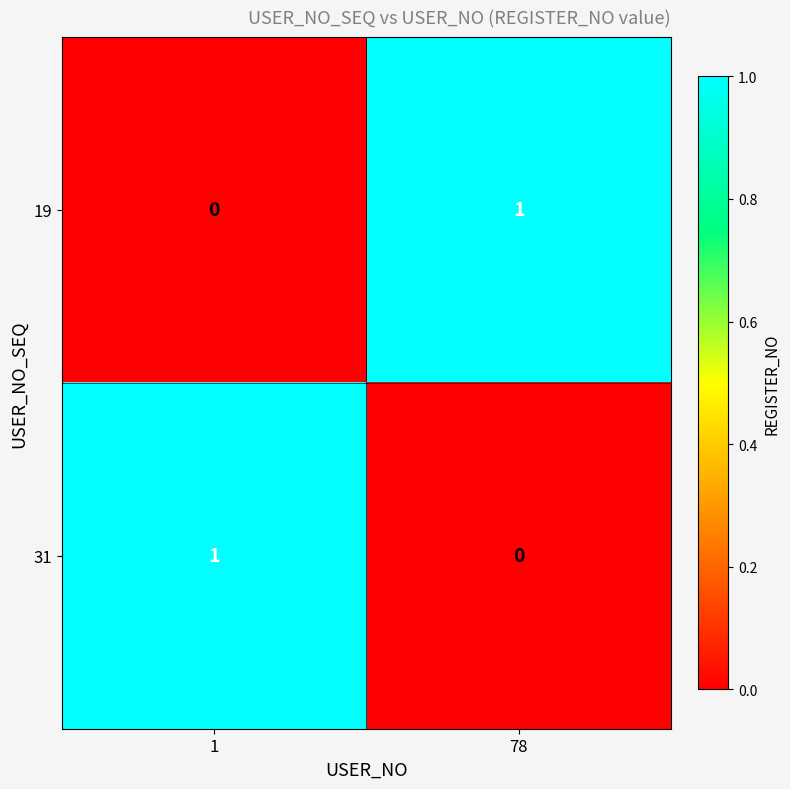

Reading left to right, what are all the values shown in this chart?

19: 1=0	78=1
31: 1=1	78=0